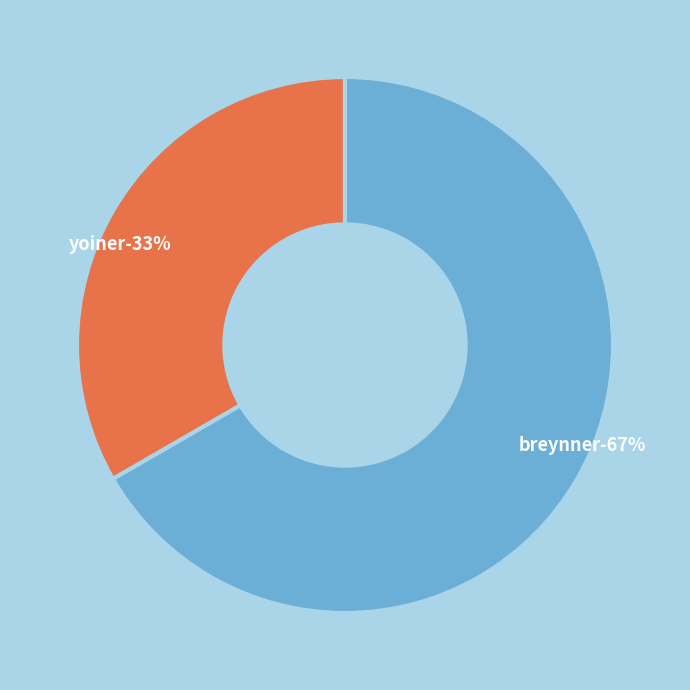

What is the smallest slice in the pie chart?

yoiner